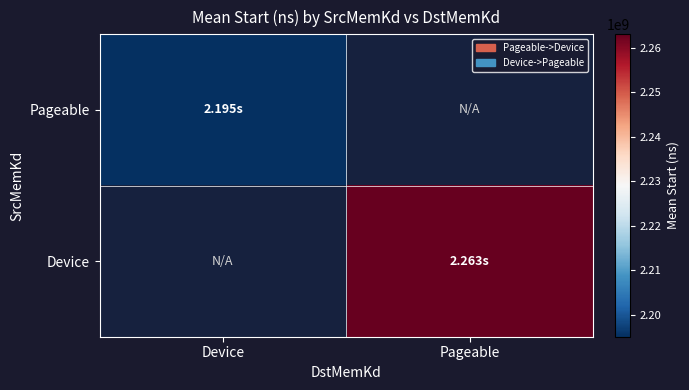

List the series in order of their peak value, lowest first.

Pageable, Device